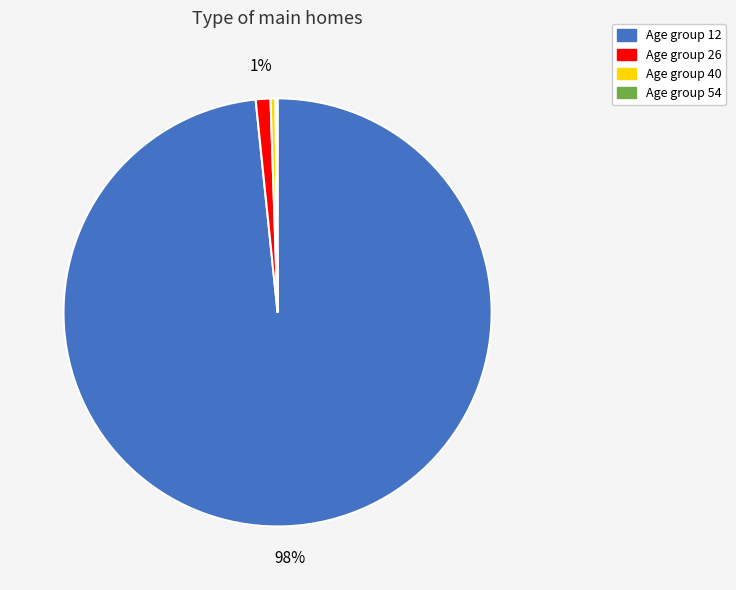

Is the sum of Age group 26 and Age group 12 greater than half?

Yes